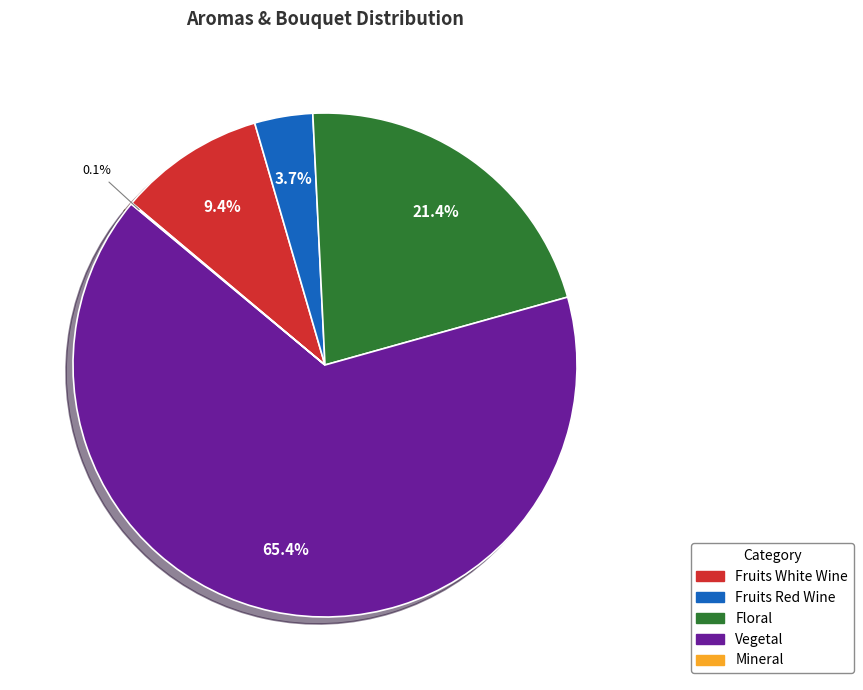

Does any single category account for the majority?

Yes